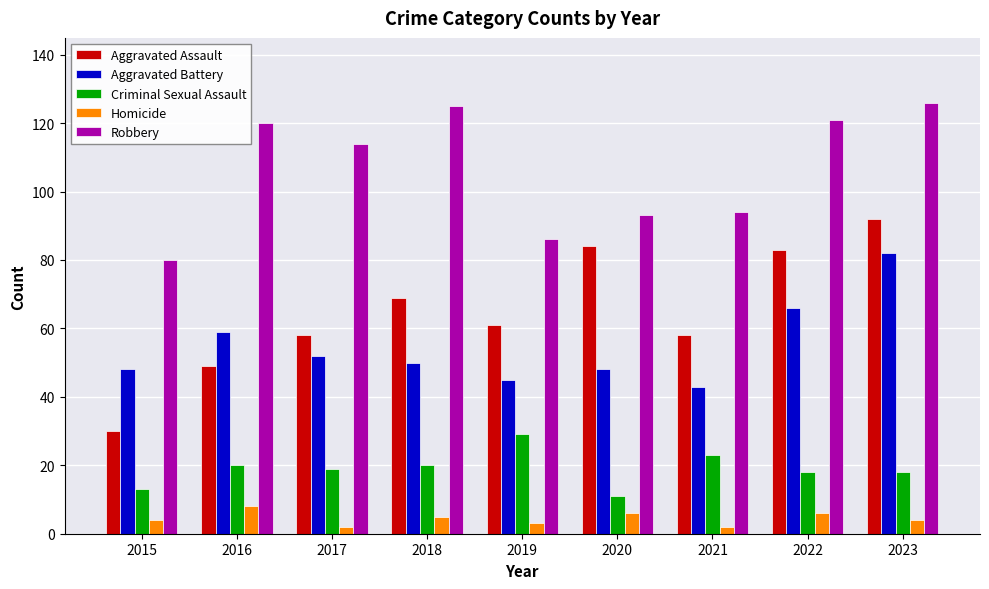

List the series in order of their peak value, lowest first.

Homicide, Criminal Sexual Assault, Aggravated Battery, Aggravated Assault, Robbery